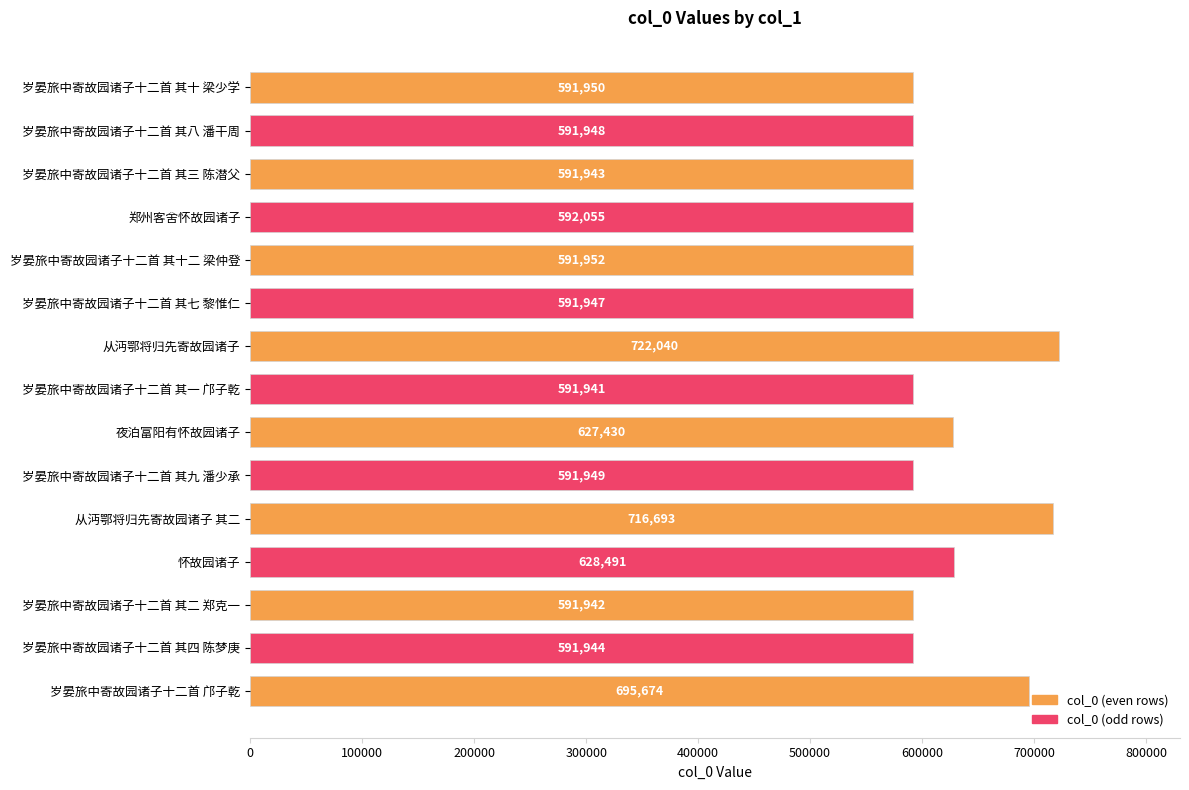

Rank the categories by value from highest to lowest.

从沔鄂将归先寄故园诸子, 从沔鄂将归先寄故园诸子 其二, 岁晏旅中寄故园诸子十二首 邝子乾, 怀故园诸子, 夜泊富阳有怀故园诸子, 郑州客舍怀故园诸子, 岁晏旅中寄故园诸子十二首 其十二 梁仲登, 岁晏旅中寄故园诸子十二首 其十 梁少学, 岁晏旅中寄故园诸子十二首 其九 潘少承, 岁晏旅中寄故园诸子十二首 其八 潘干周, 岁晏旅中寄故园诸子十二首 其七 黎惟仁, 岁晏旅中寄故园诸子十二首 其四 陈梦庚, 岁晏旅中寄故园诸子十二首 其三 陈潜父, 岁晏旅中寄故园诸子十二首 其二 郑克一, 岁晏旅中寄故园诸子十二首 其一 邝子乾